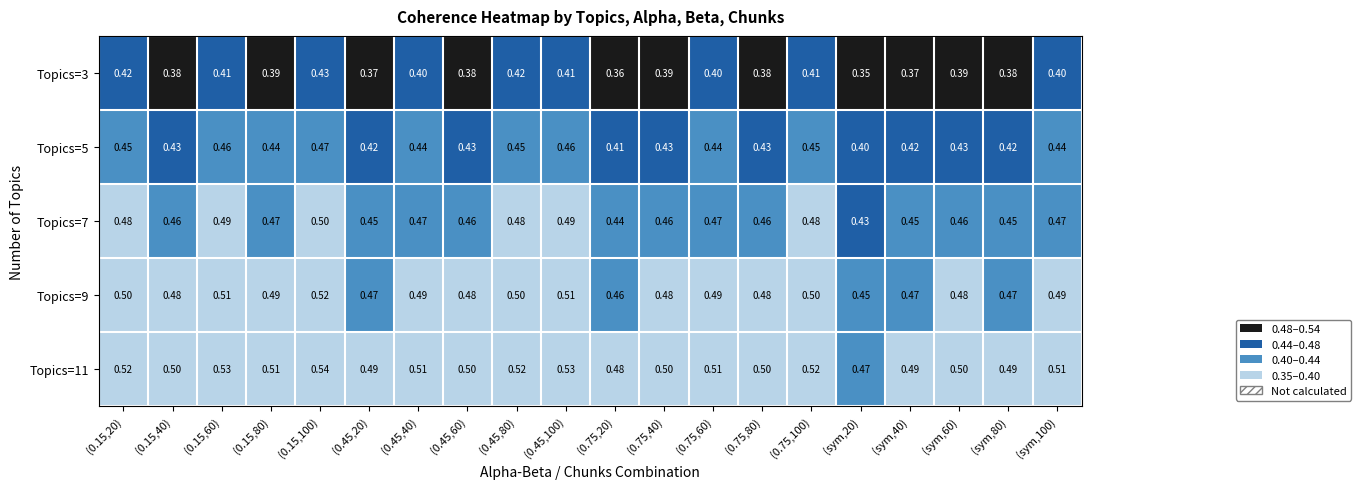

Is the value of Topics=7 at (0.75,40) greater than the value of Topics=3 at (0.15,40)?

Yes